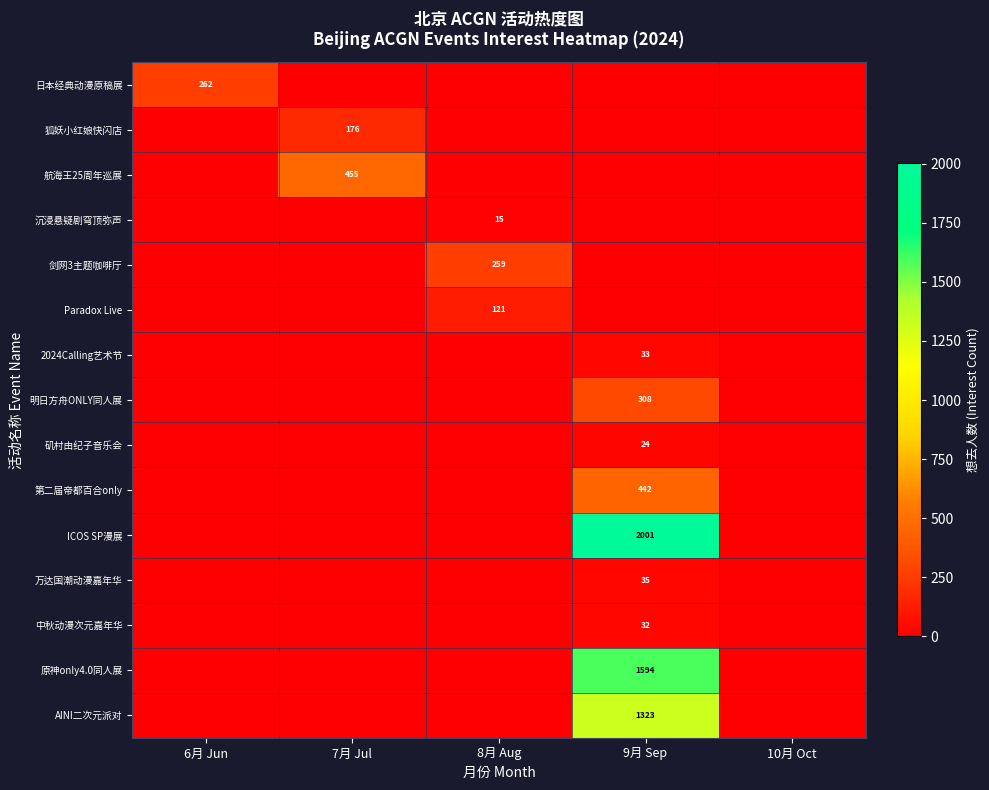

Reading left to right, transcribe all the data shown in this chart.

row_0: 262	0	0	0	0
row_1: 0	176	0	0	0
row_2: 0	455	0	0	0
row_3: 0	0	15	0	0
row_4: 0	0	259	0	0
row_5: 0	0	121	0	0
row_6: 0	0	0	33	0
row_7: 0	0	0	308	0
row_8: 0	0	0	24	0
row_9: 0	0	0	442	0
row_10: 0	0	0	2001	0
row_11: 0	0	0	35	0
row_12: 0	0	0	32	0
row_13: 0	0	0	1594	0
row_14: 0	0	0	1323	0